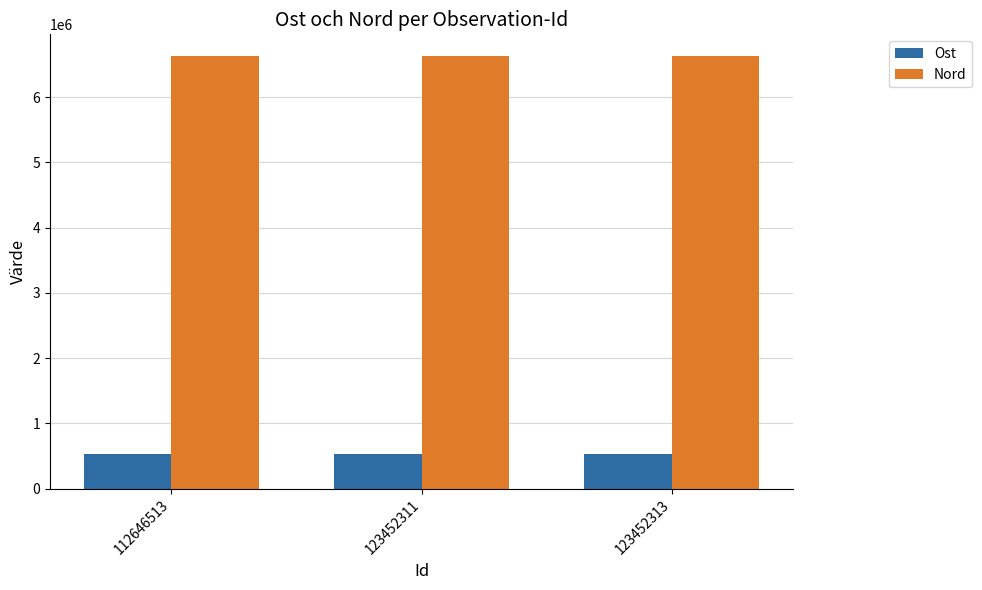

What is the difference between the Ost values at 123452311 and 123452313?

27